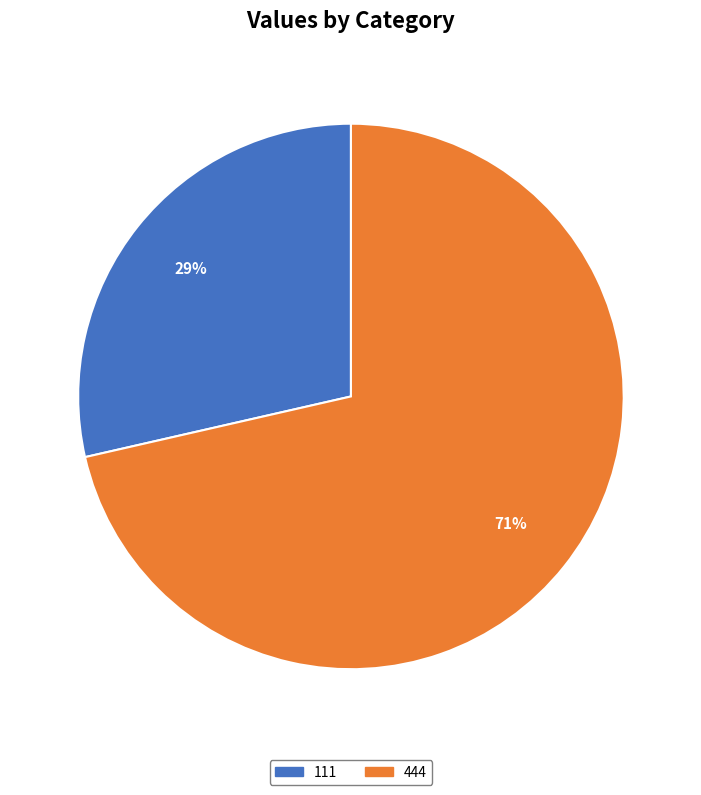

To the nearest percent, what is the combined percentage of 444 and 111?

100%